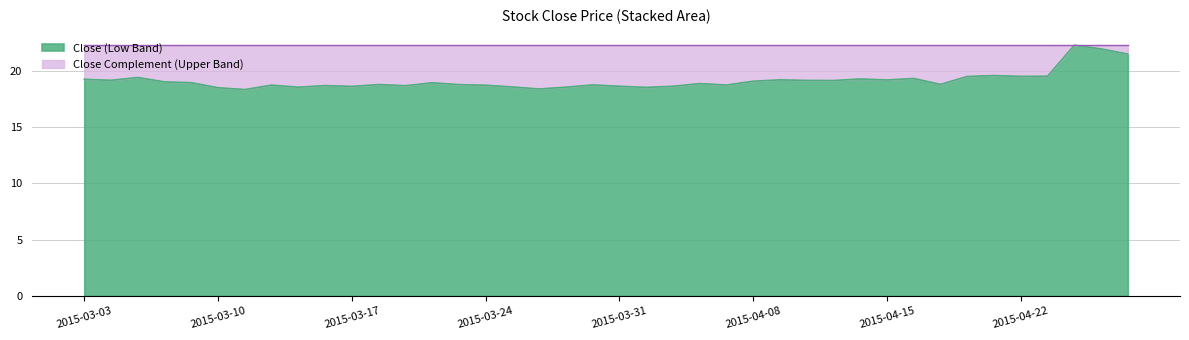

At which category does the chart reach its peak across all series?

2015-04-24